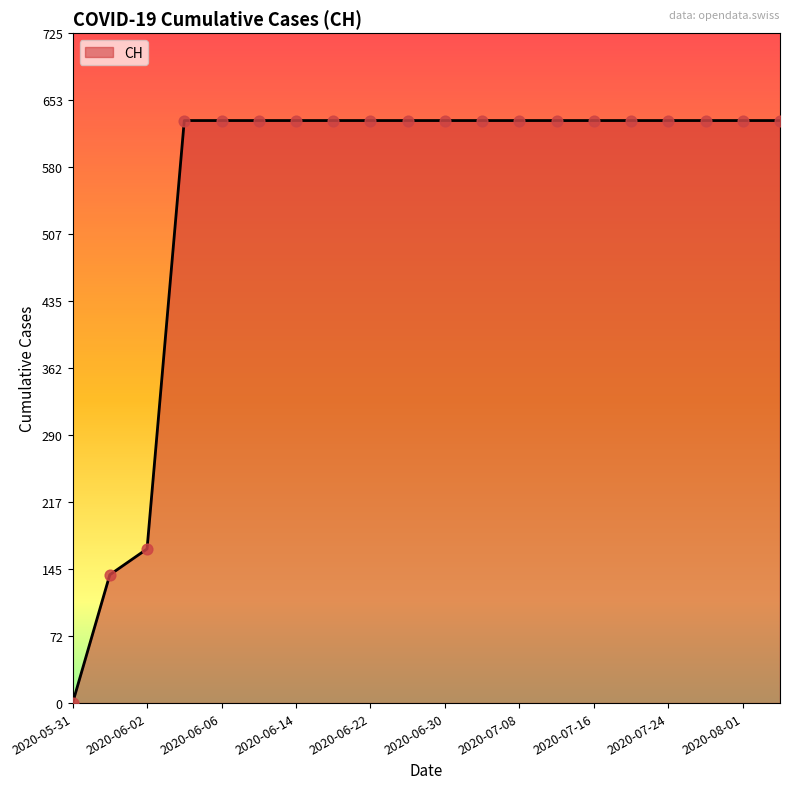

What is the maximum value shown in the chart?

631